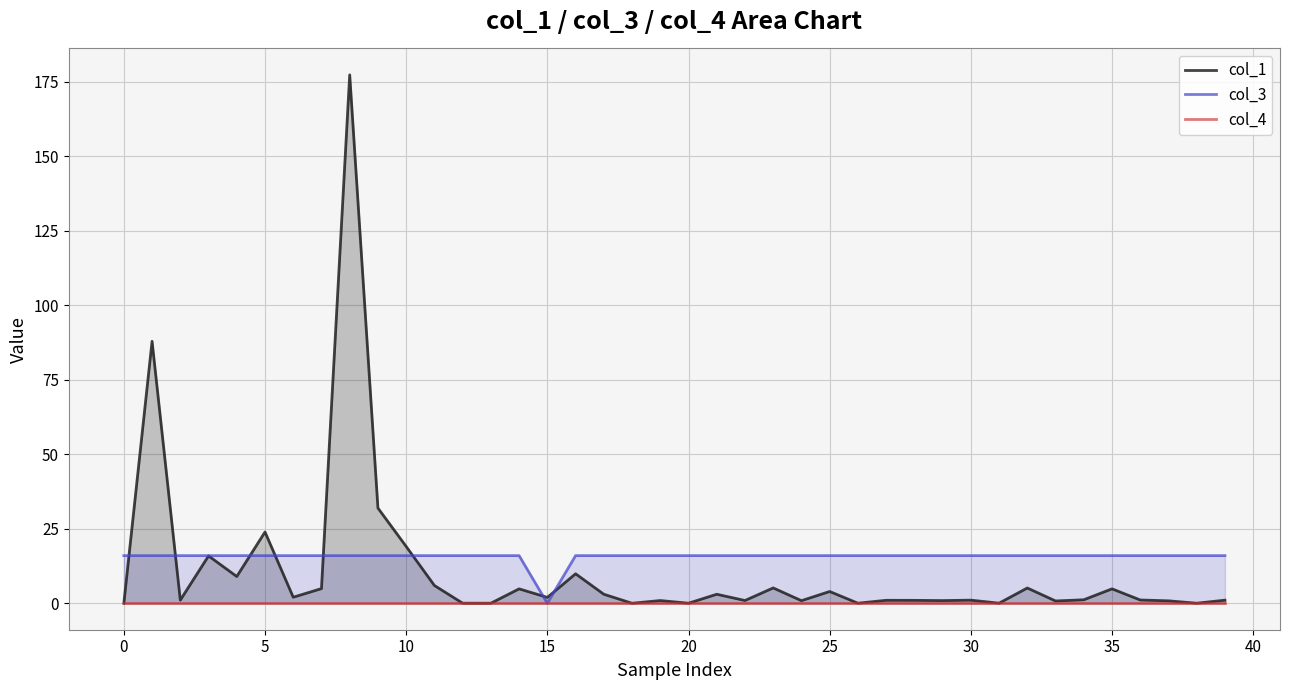

What is the value of the col_3 point at the 37th from the left?

16.0